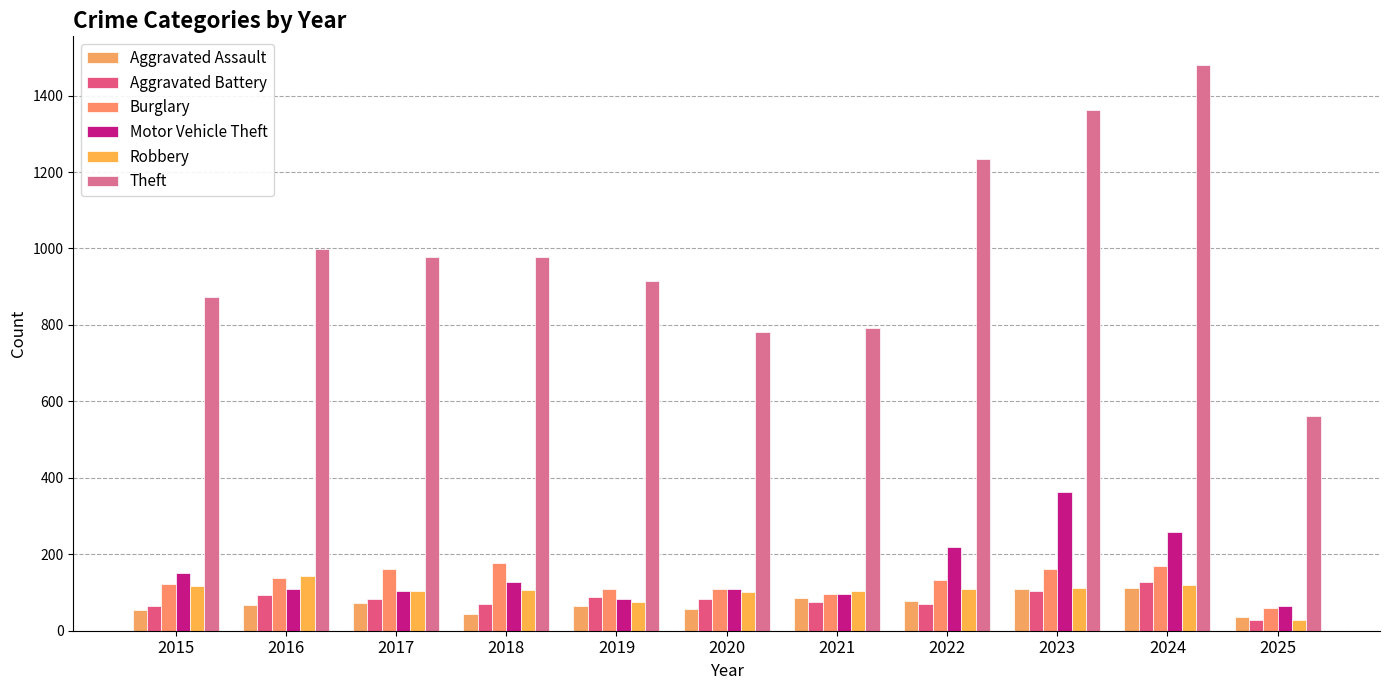

At how many categories does at least one series exceed 683?

10